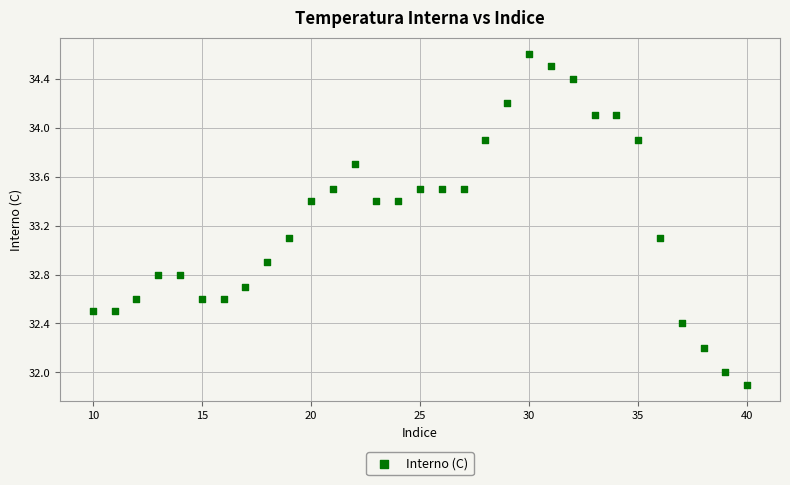

What is the range of X values (max minus min)?

30.0